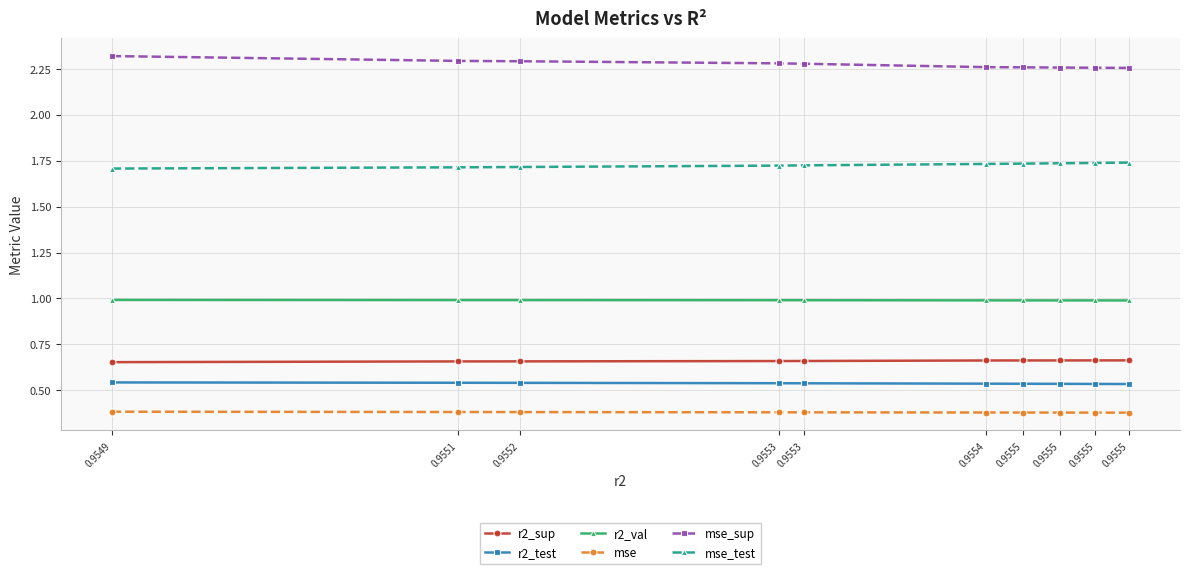

Does the chart have visible grid lines?

Yes